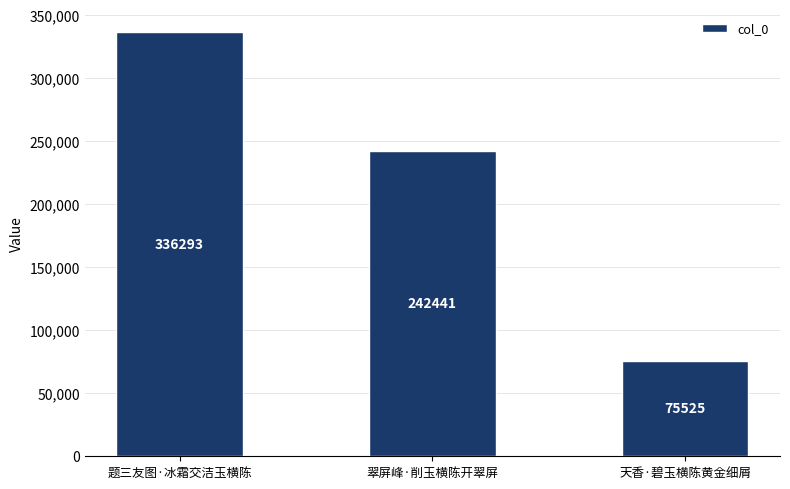

What is the difference between the second highest and minimum values?

166916